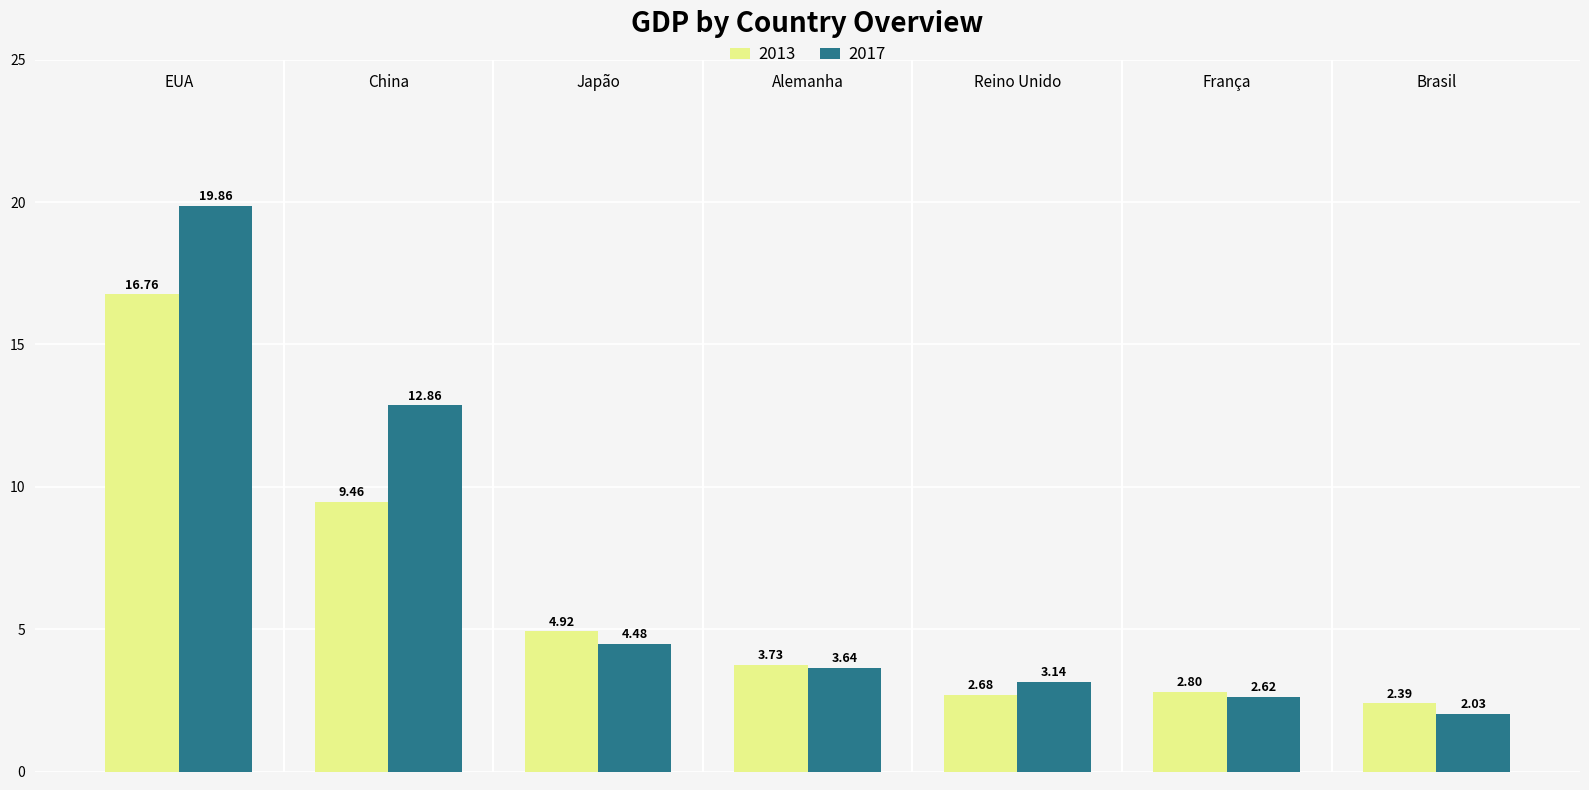

List the series in order of their peak value, lowest first.

2013, 2017